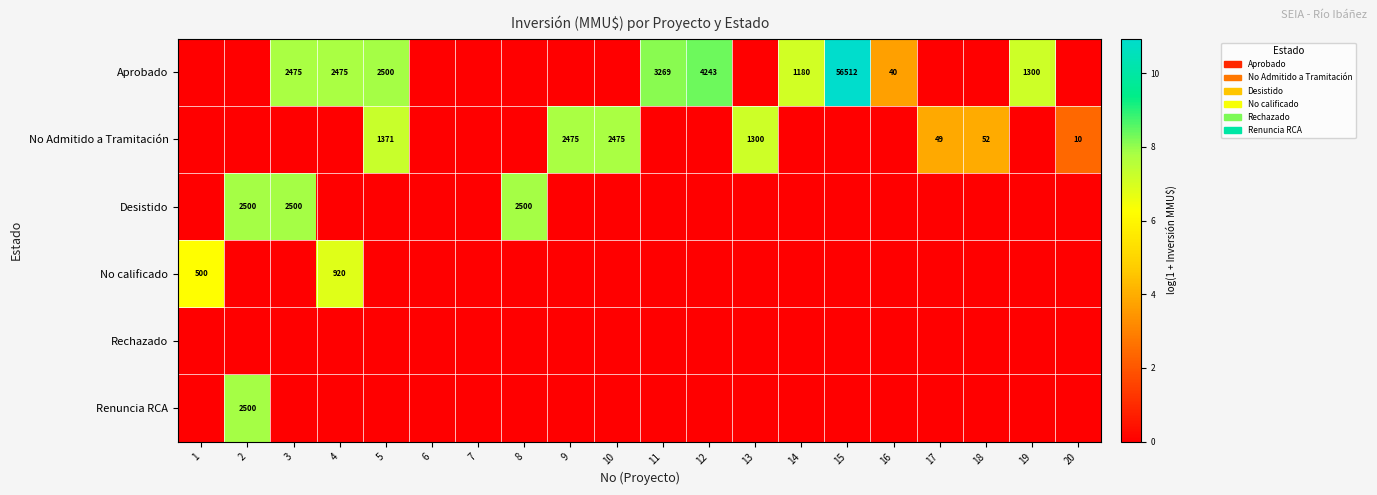

The value of Desistido at 8 is 935. True or false?

False